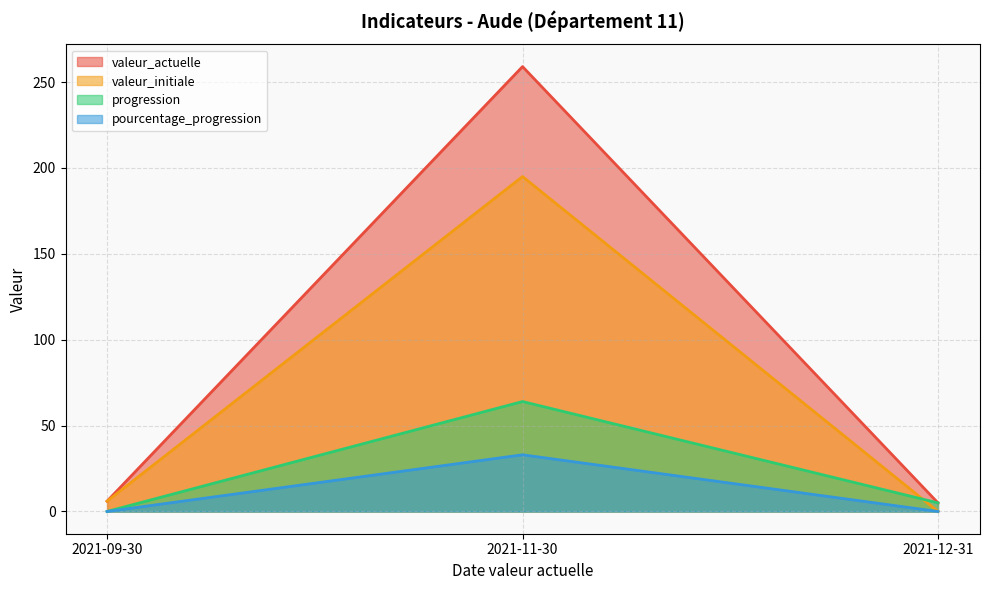

Reading right to left, extract all data points from this chart.

valeur_actuelle: 5	259	6
valeur_initiale: 0	195	6
progression: 5	64	0
pourcentage_progression: 0	33	0